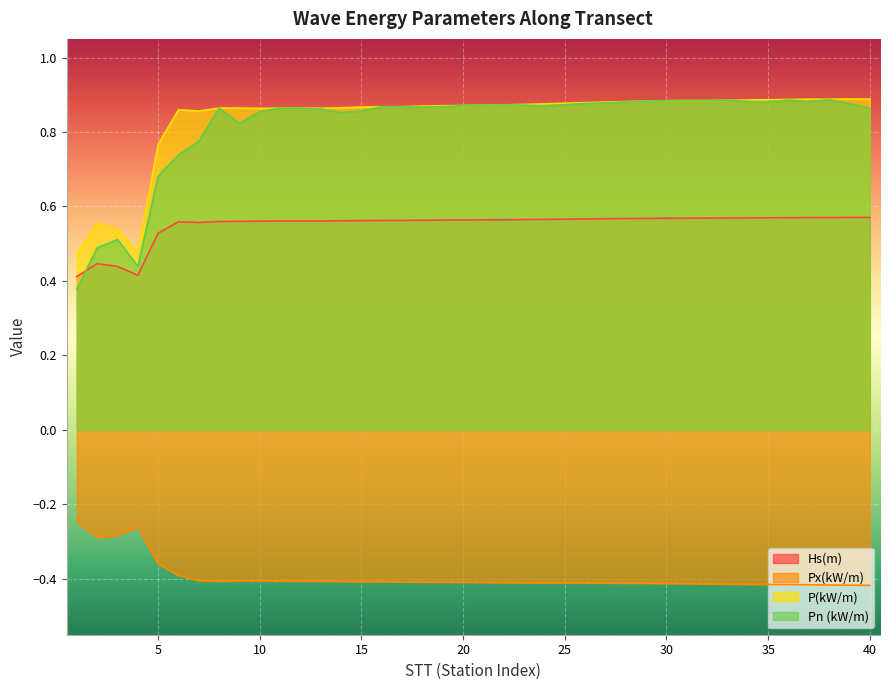

What is the value of the P(kW/m) point at the 19th from the left?

0.9